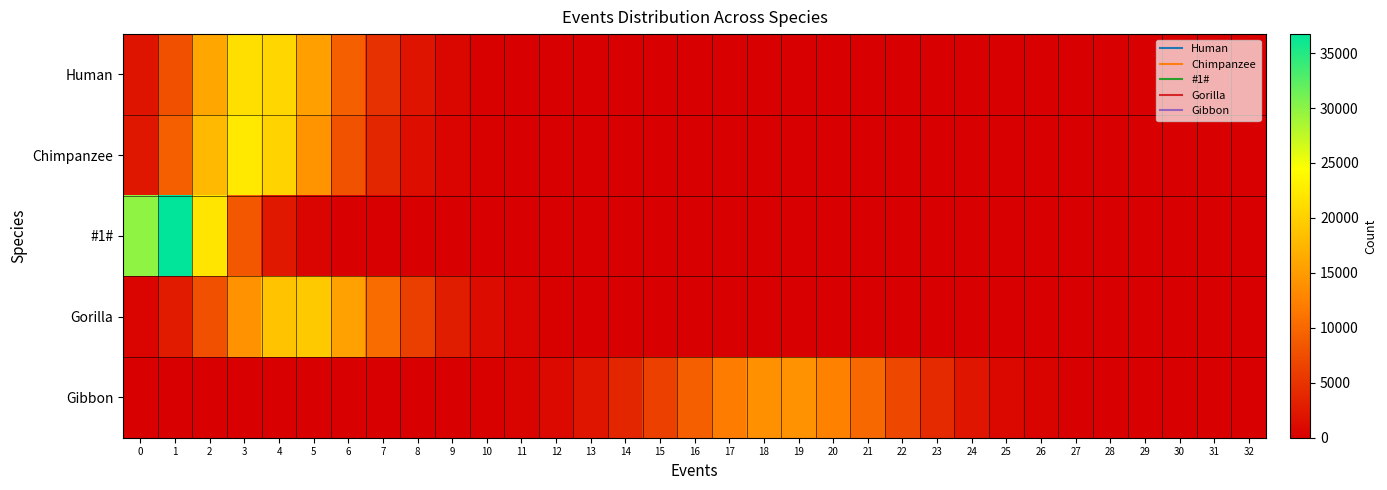

Between 23 and 6, which is larger?

6